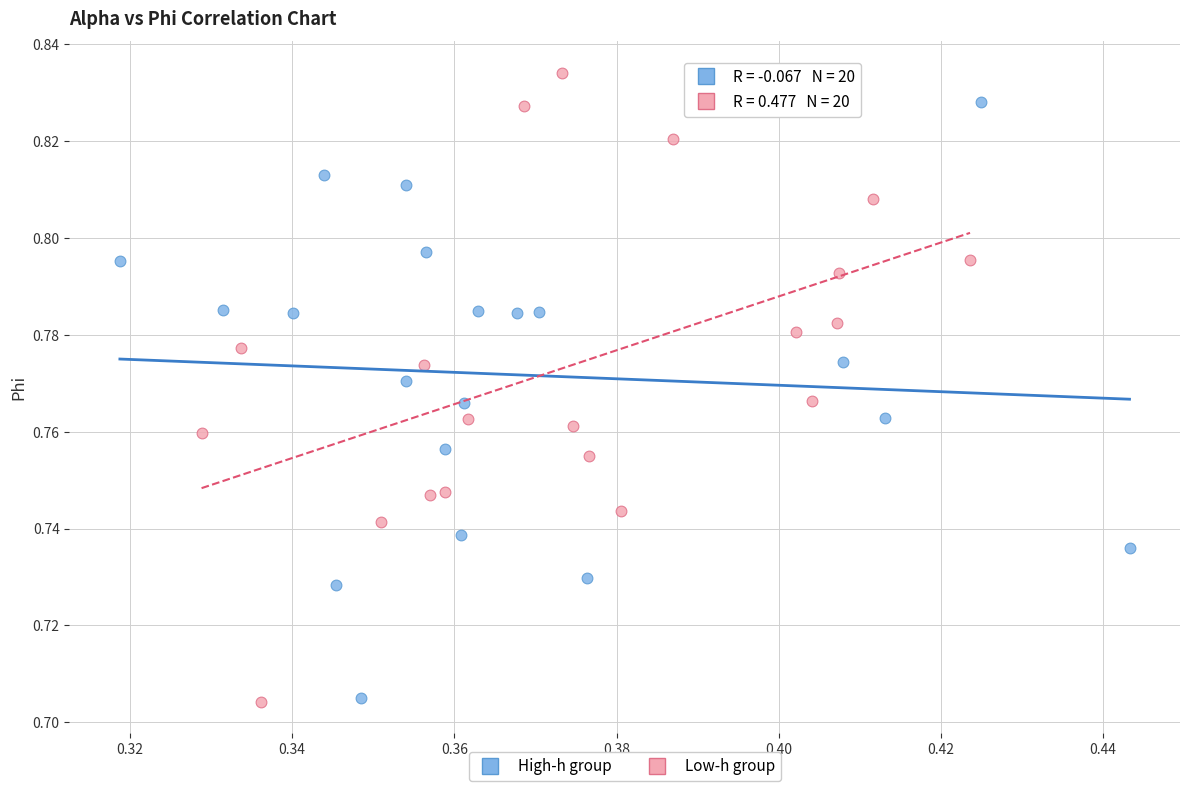

Which series has the largest Y range (max minus min)?

Low-h group